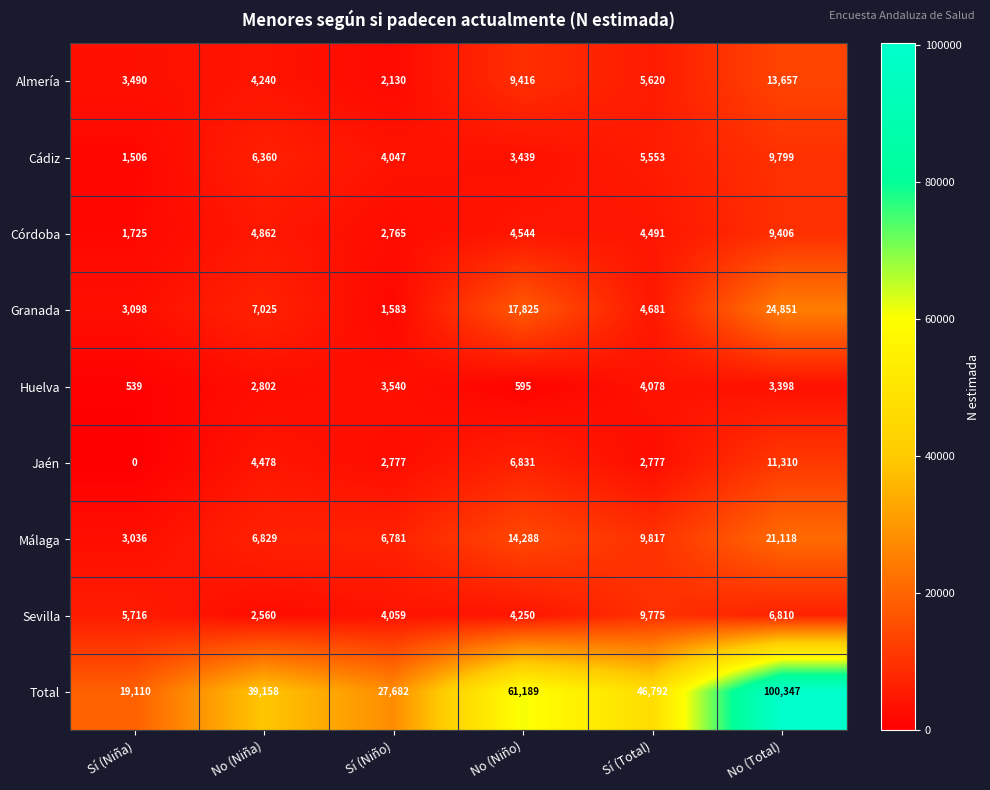

Read the Huelva value at No (Niño).

595